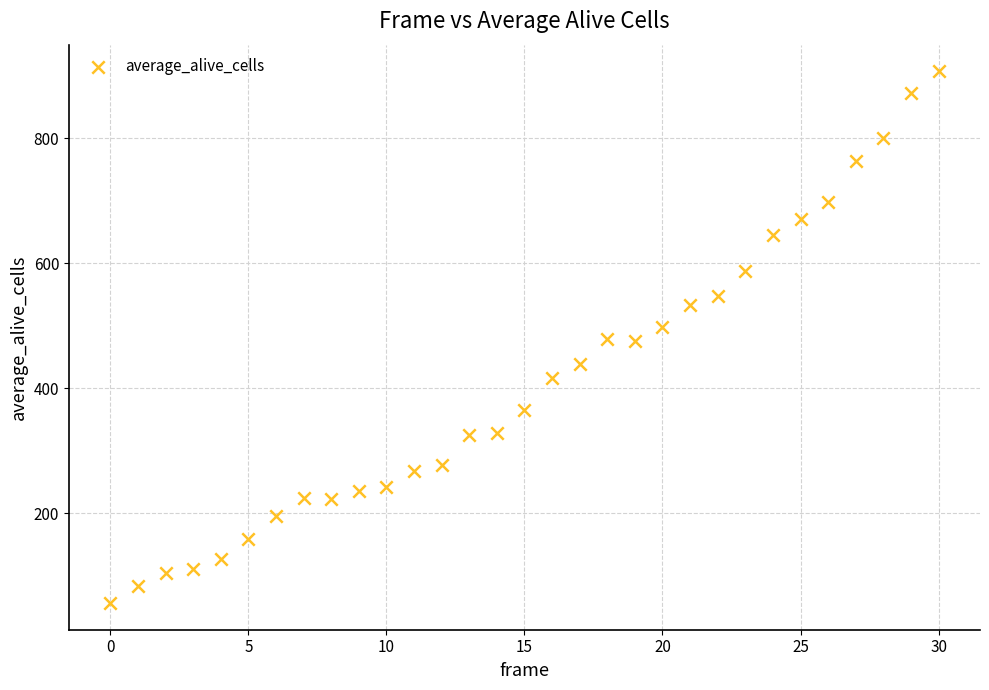

What is the range of Y values (max minus min)?

851